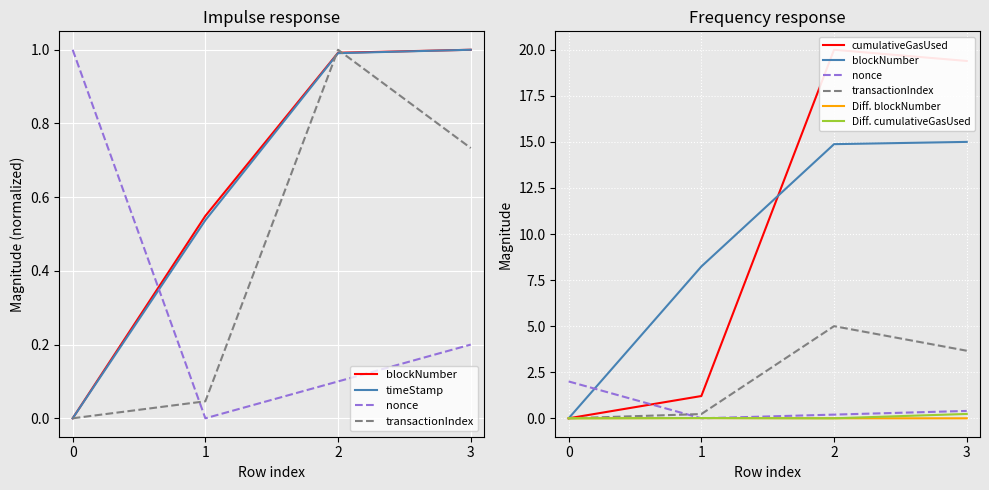

How many values in the transactionIndex series are below 3?

2